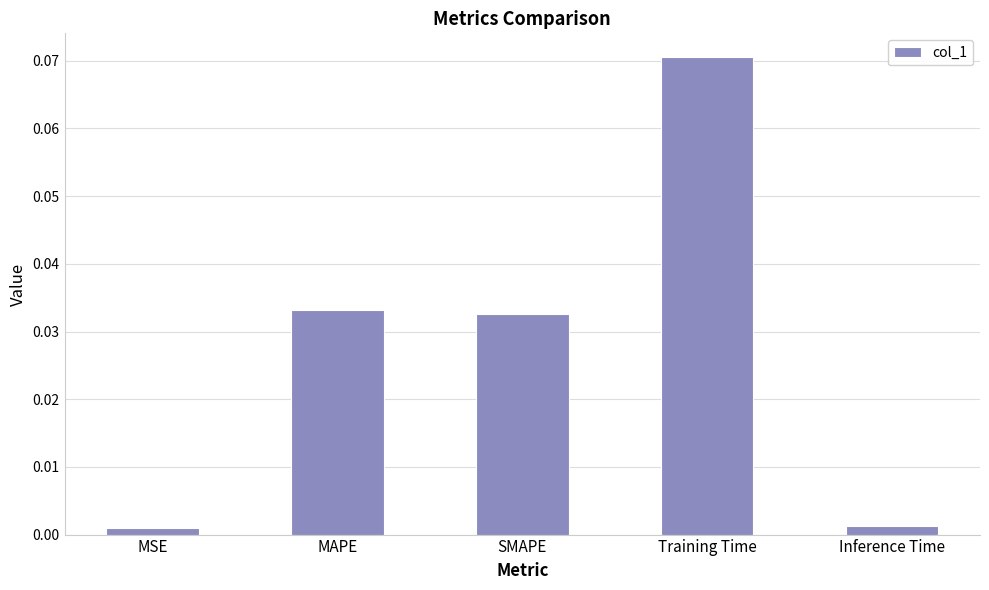

How many series are shown in this chart?

1